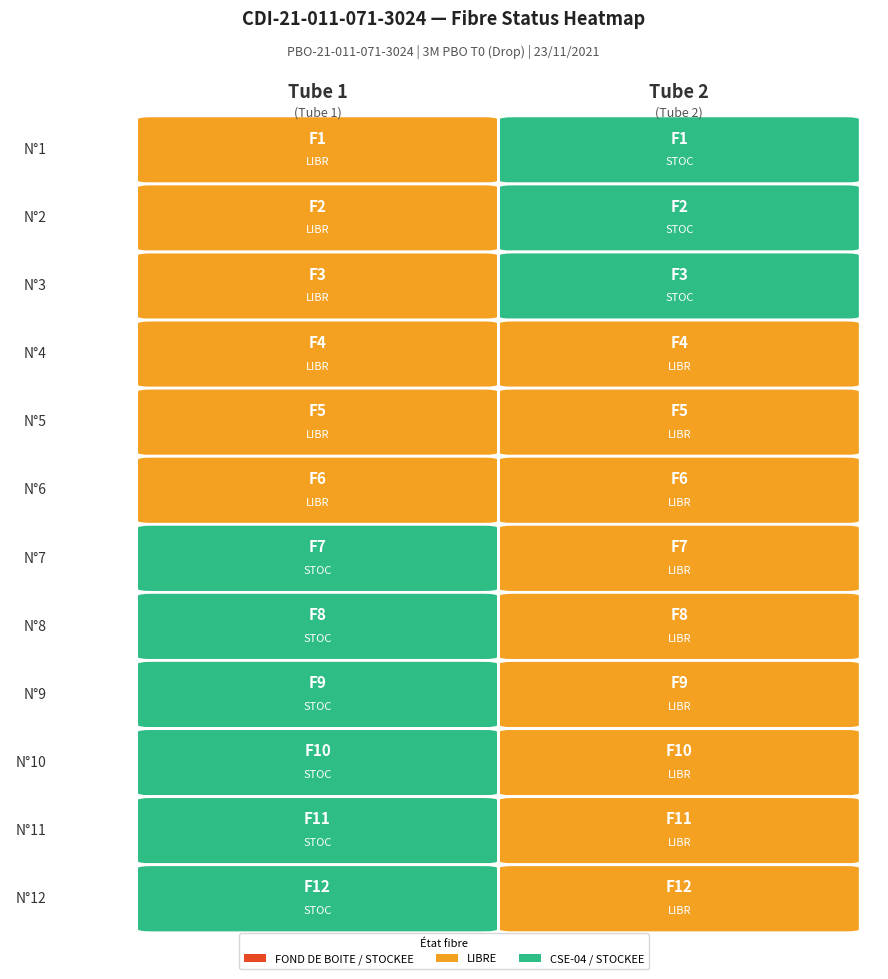

The Tube 2 series shows 4 at 7. True or false?

False